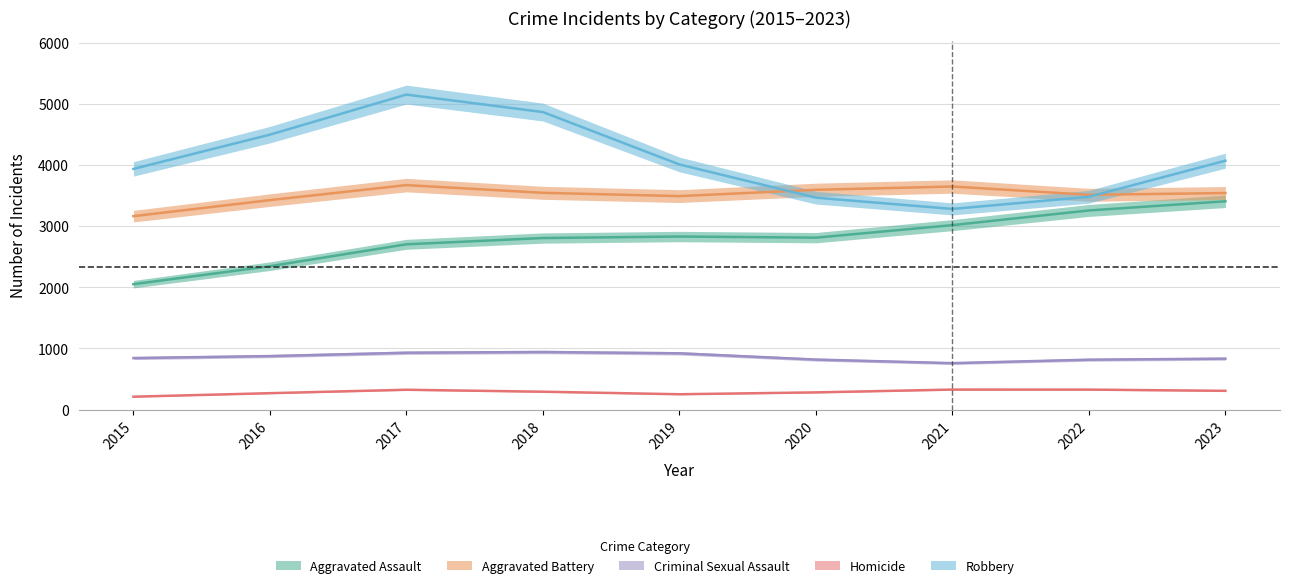

What is the average value of the Criminal Sexual Assault series?

859